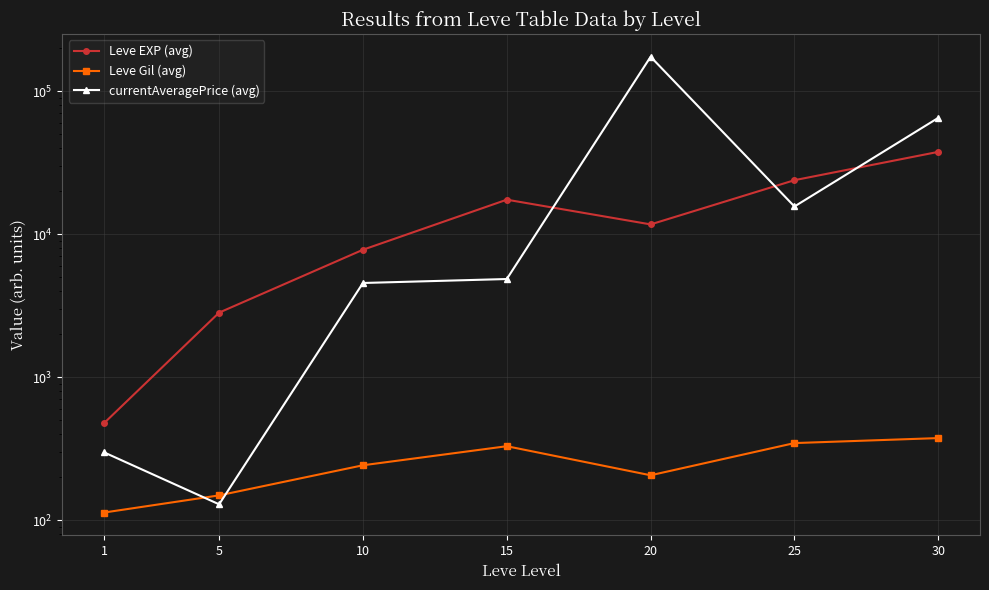

True or false: Leve EXP (avg) has more than 1 points higher than both neighbors.

False